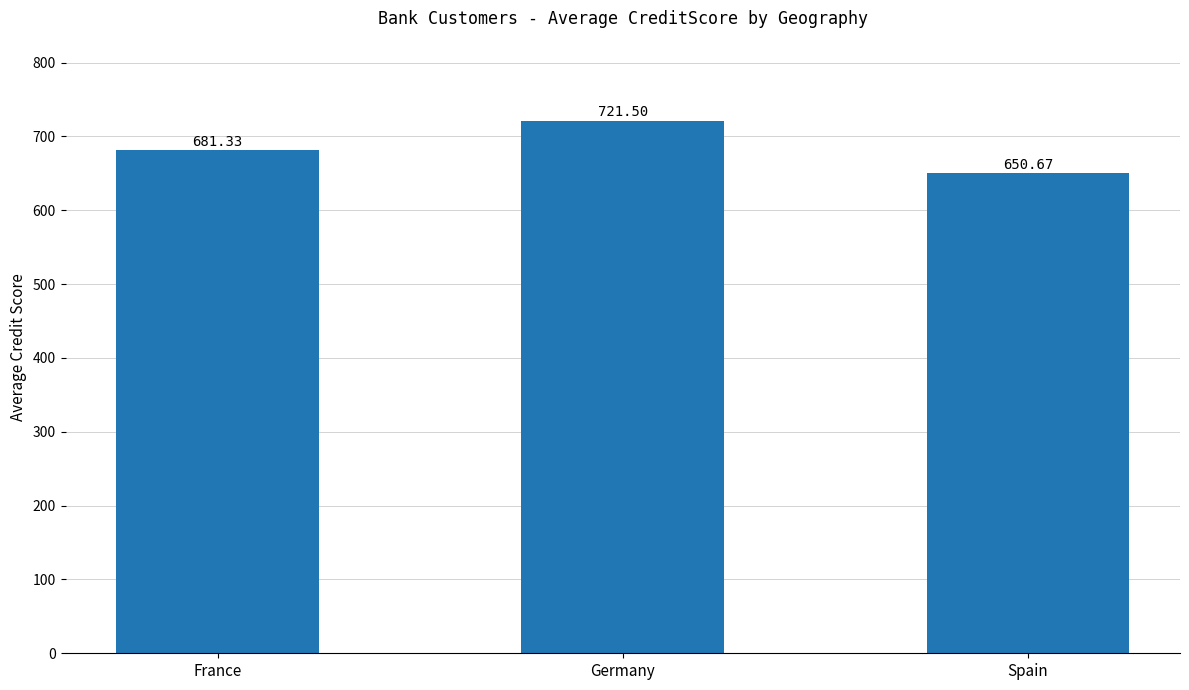

Rank the categories by value from highest to lowest.

Germany, France, Spain